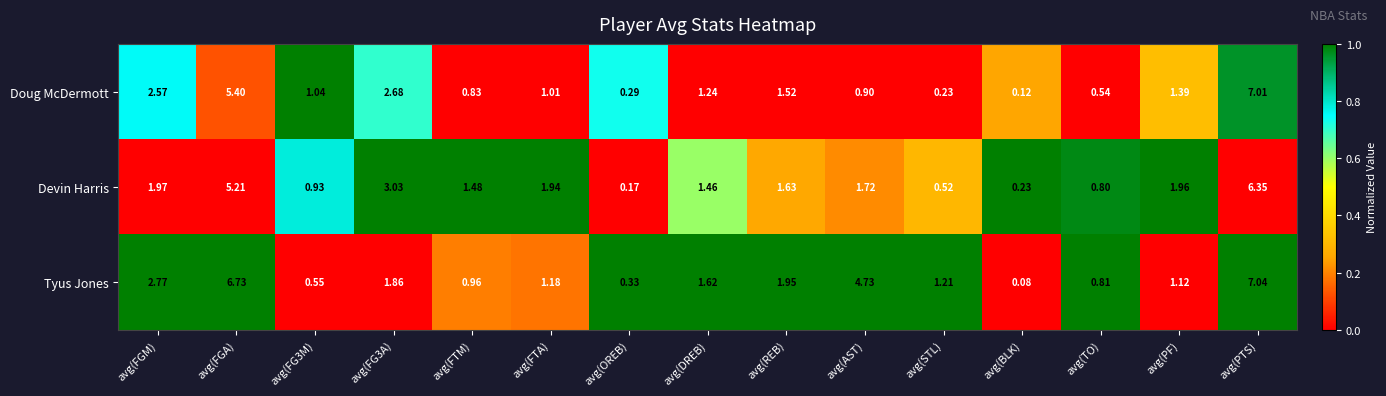

How many categories are shown in the chart?

15